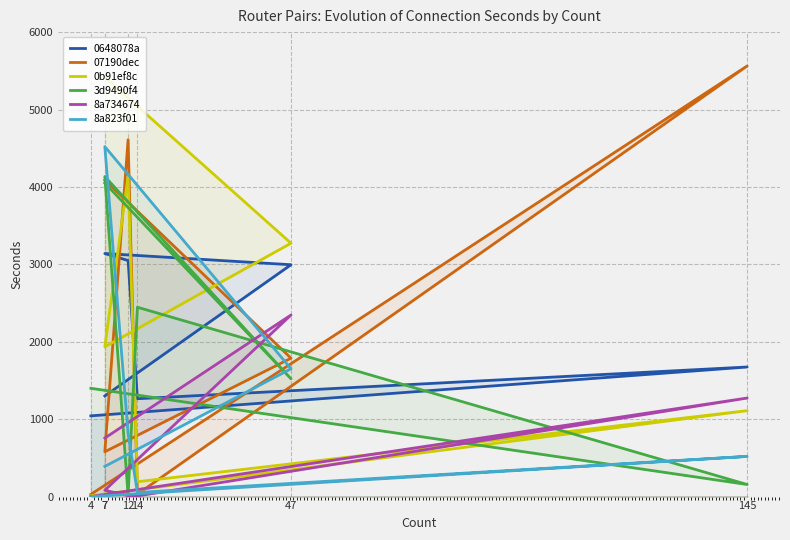

Reading right to left, transcribe all the data shown in this chart.

0648078a: 1043	1674	1264	3049	3140	2995	1300
07190dec: 29	5563	31	4610	579	1788	4090
0b91ef8c: 10	1110	192	4137	1934	3273	5418
3d9490f4: 1399	156	2446	15	4134	1521	4050
8a734674: 0	1273	8	11	82	2346	756
8a823f01: 0	519	53	812	4521	1651	390